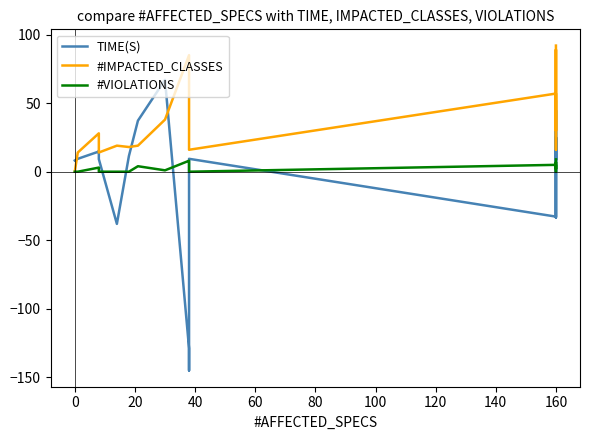

How many data points in #IMPACTED_CLASSES are above 28?

9